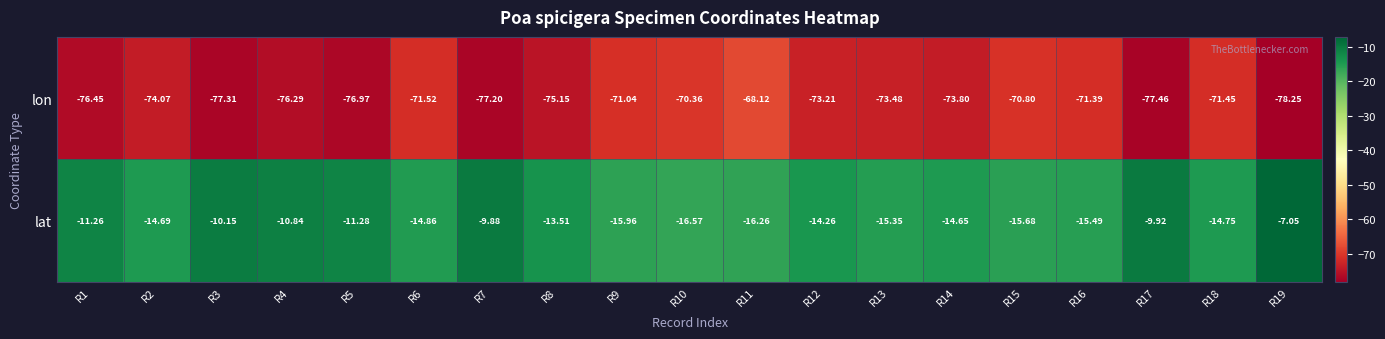

Which series changed the most between R16 and R18?

lat